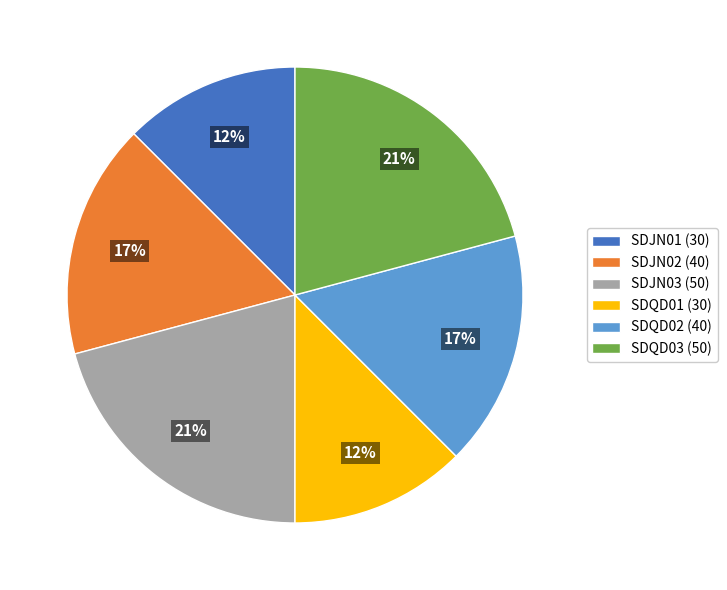

Is there any slice that represents more than half of the pie?

No